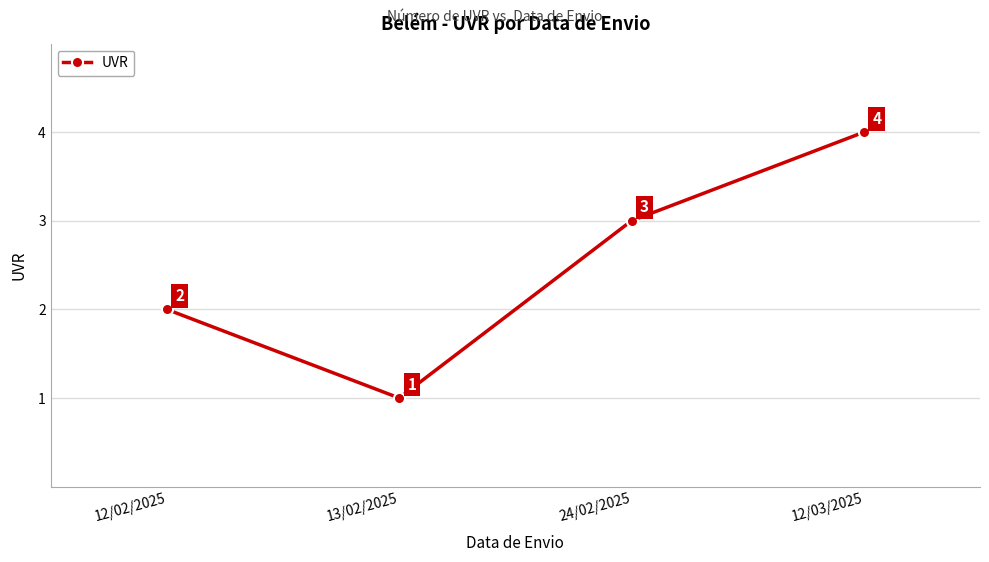

At which label is the value closest to 2?

12/02/2025